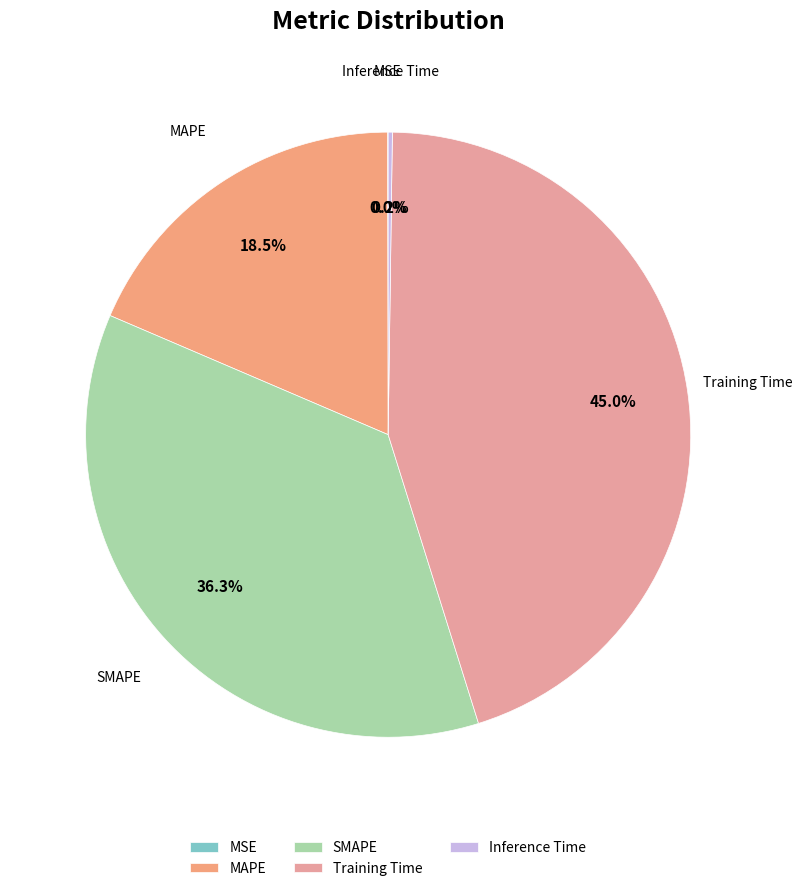

What percentage do Training Time and MAPE together represent?

63.5%